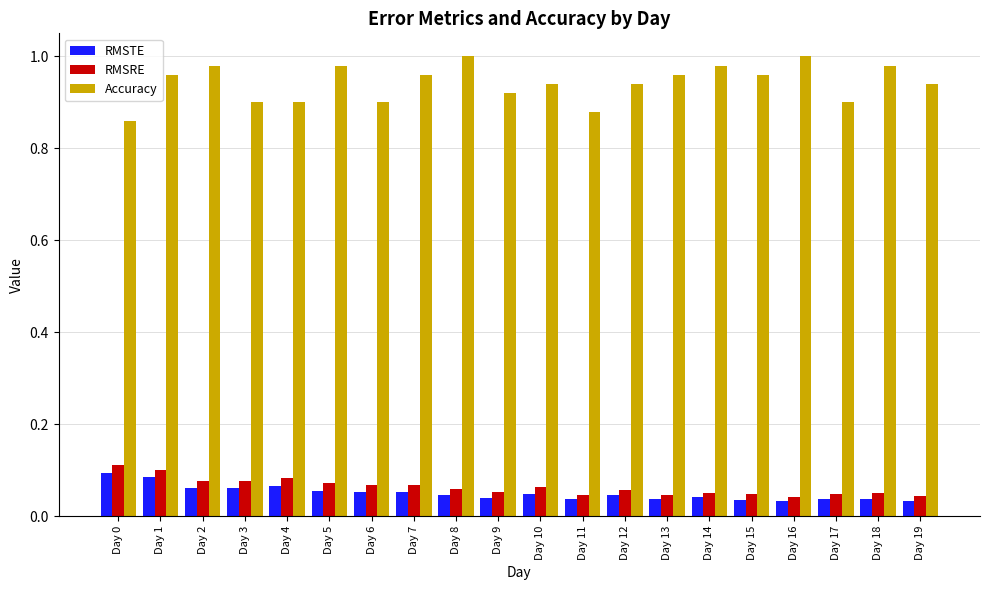

Which series changed the most between Day 13 and Day 14?

Accuracy